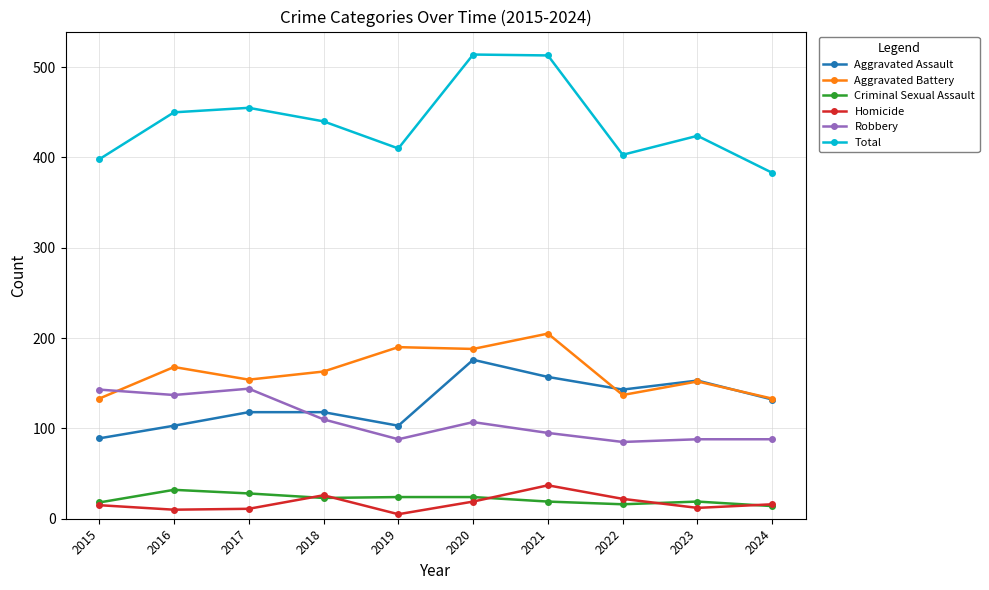

How many values in the Criminal Sexual Assault series are below 23?

5